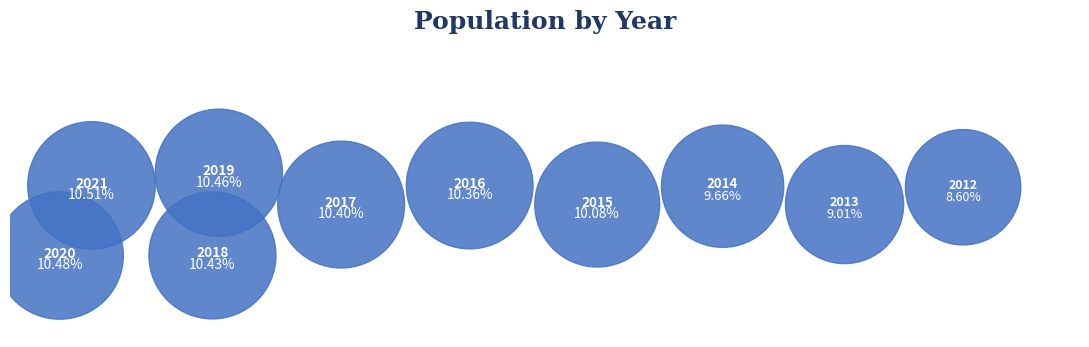

What is the smallest slice in the pie chart?

2012